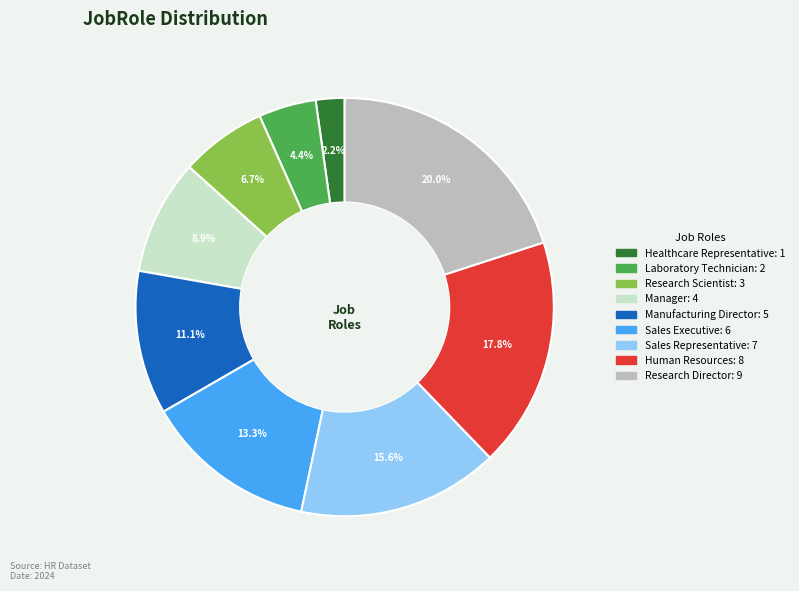

Is the sum of Research Director and Manufacturing Director greater than half?

No